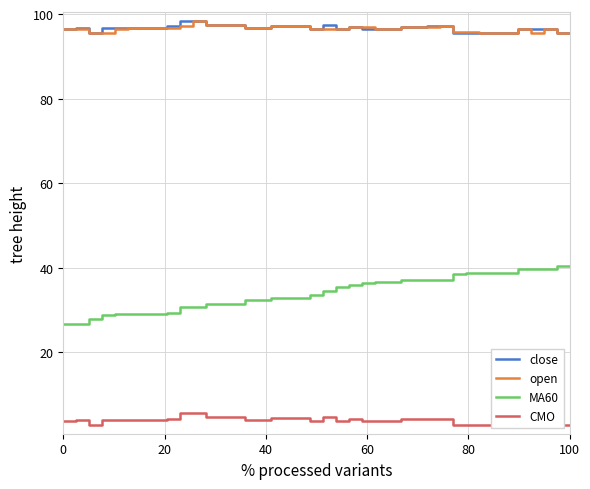

The close series shows 95.5 at 100. True or false?

True